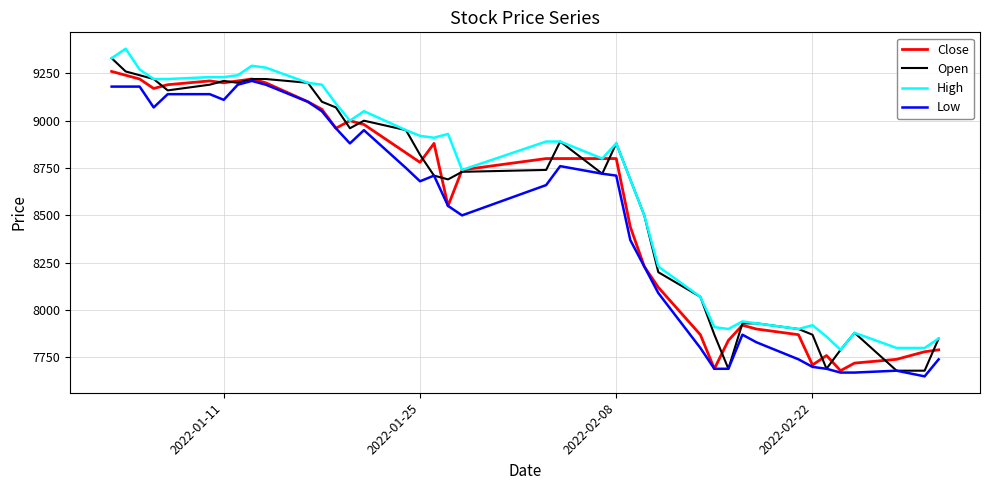

What is the greatest value displayed?

9380